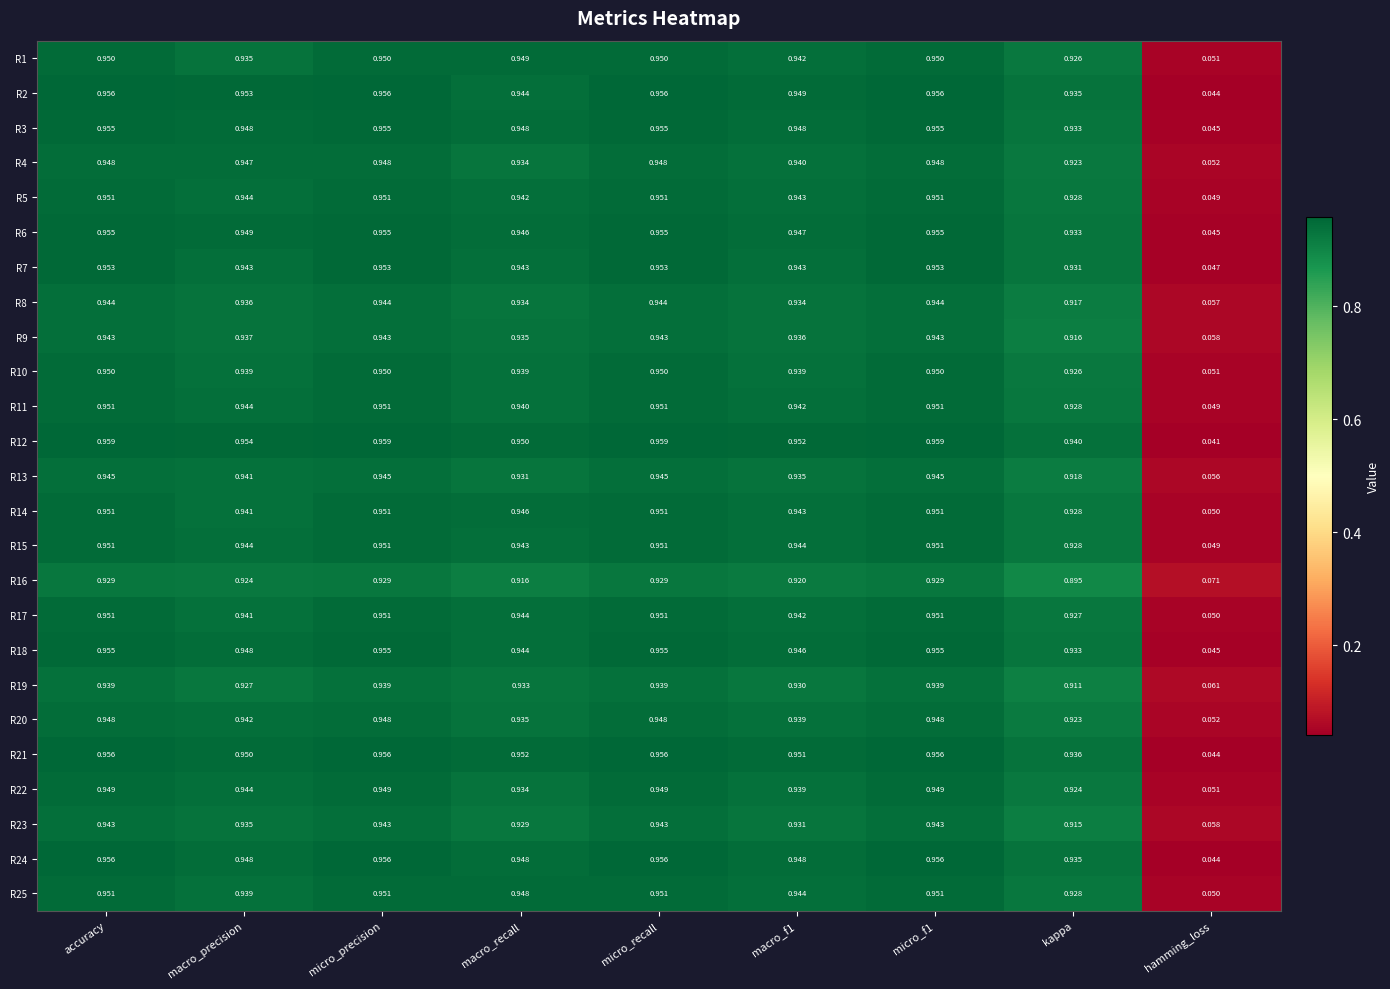

At which label is R11 closest to 0?

hamming_loss